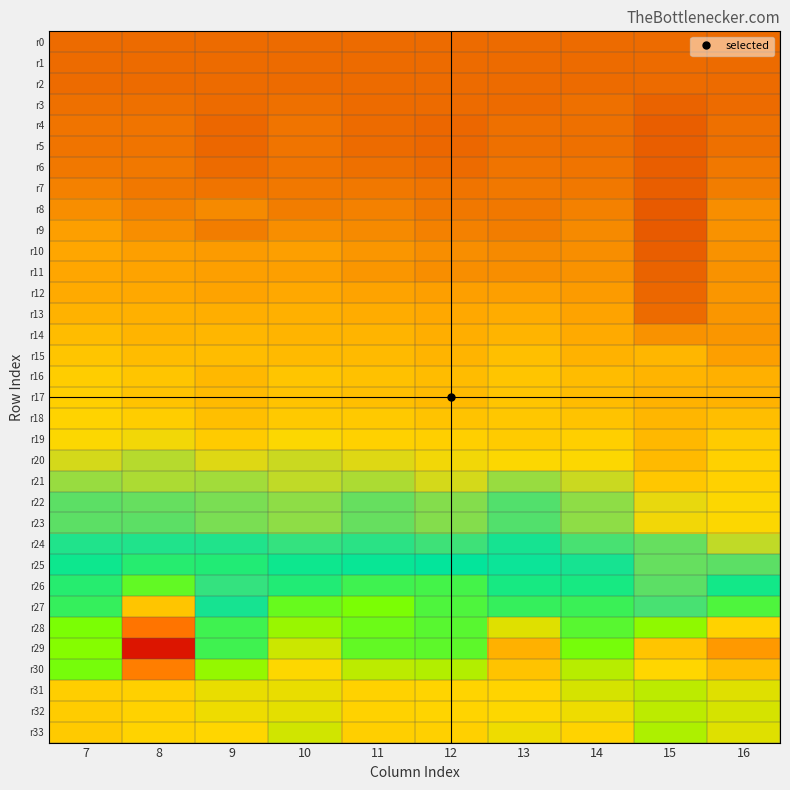

What is the total value across all series at 13?

-27.8